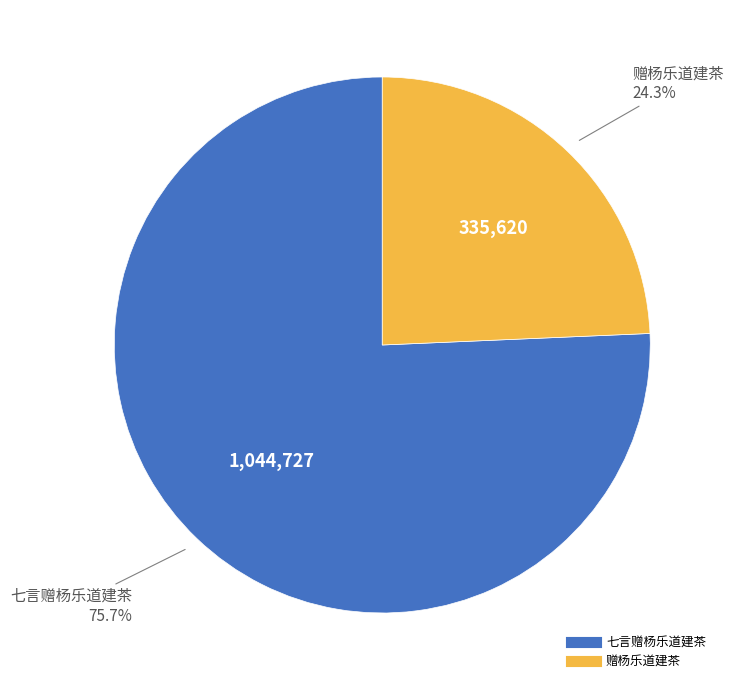

What percentage is the 七言赠杨乐道建茶 slice, to the nearest percent?

76%